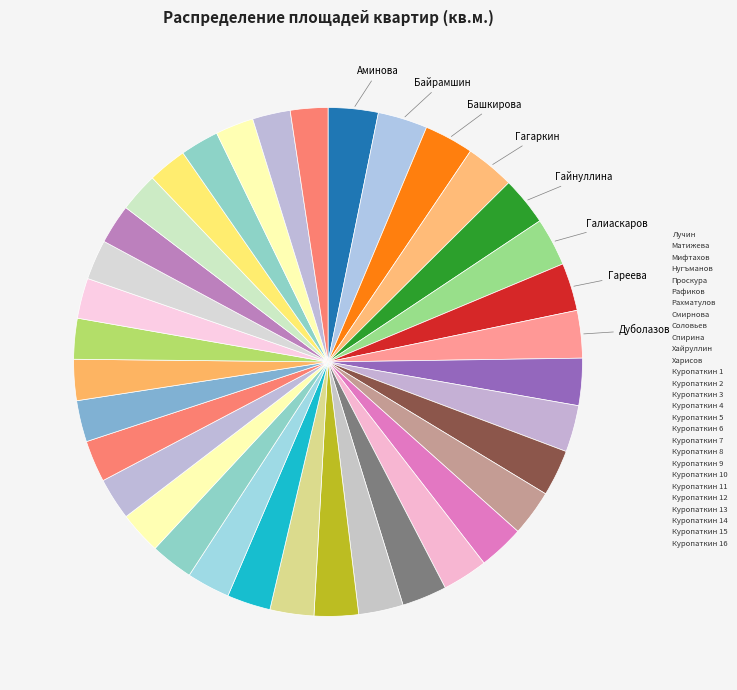

To the nearest percent, what is the average slice percentage?

3%